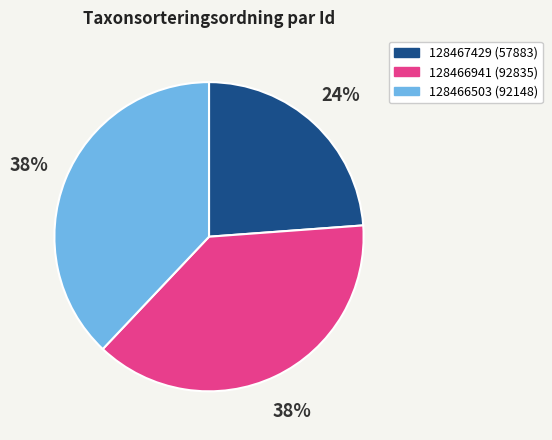

Is the sum of 128466503 and 128466941 greater than half?

Yes